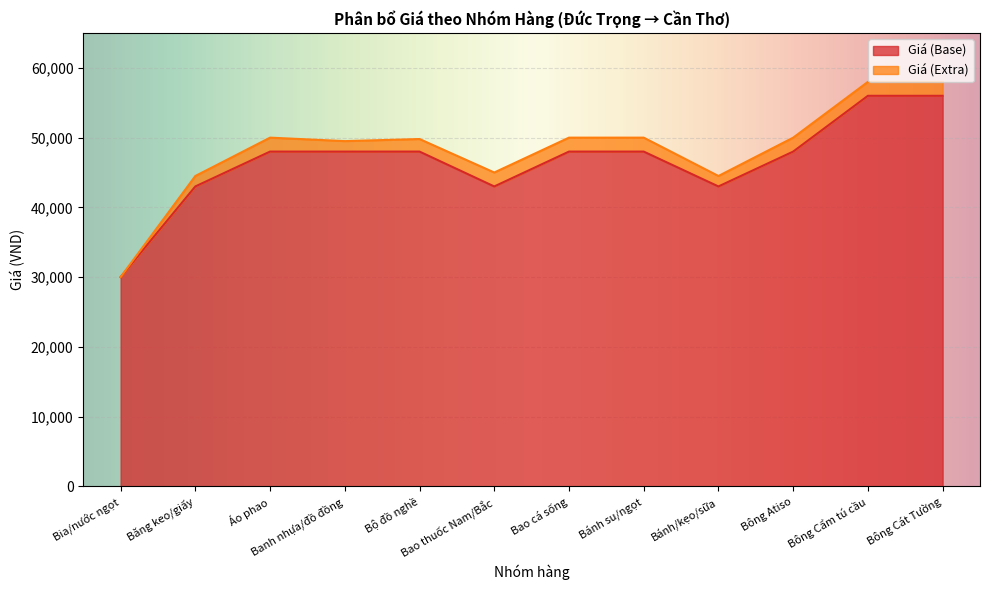

List the labels in order of value, smallest first.

Bia/nước ngọt, Băng keo/giấy, Bao thuốc Nam/Bắc, Bánh/kẹo/sữa, Áo phao, Banh nhựa/đồ đồng, Bộ đồ nghề, Bao cá sống, Bánh su/ngọt, Bông Atiso, Bông Cẩm tú cầu, Bông Cát Tường